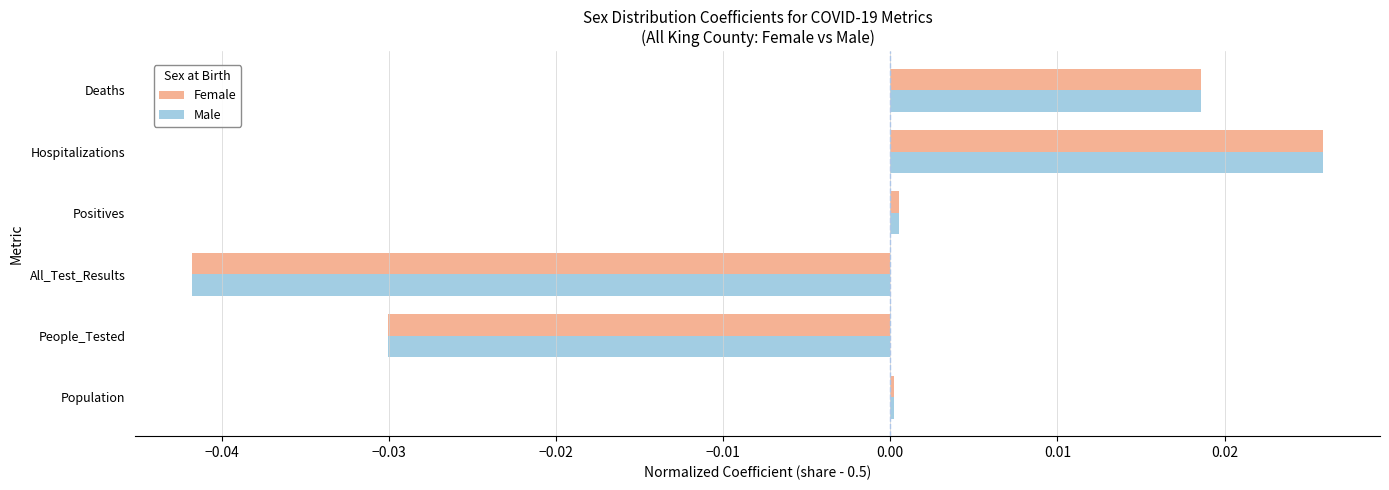

At which category does the chart reach its peak across all series?

Hospitalizations